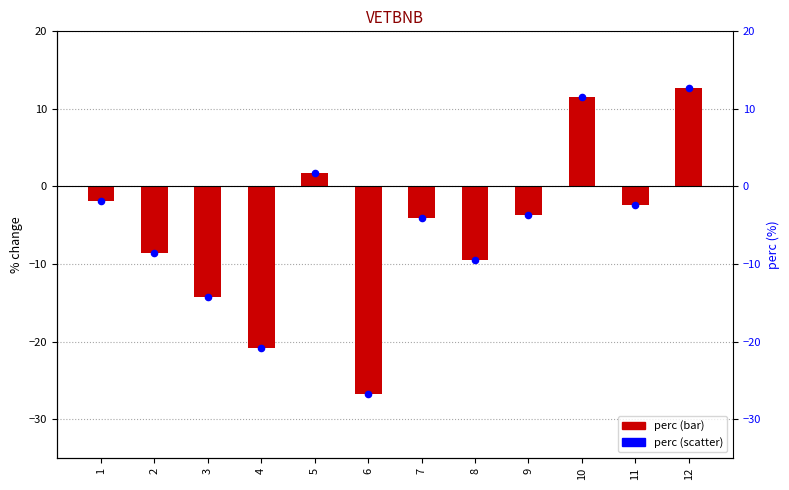

Which series has the widest spread of Y values?

perc